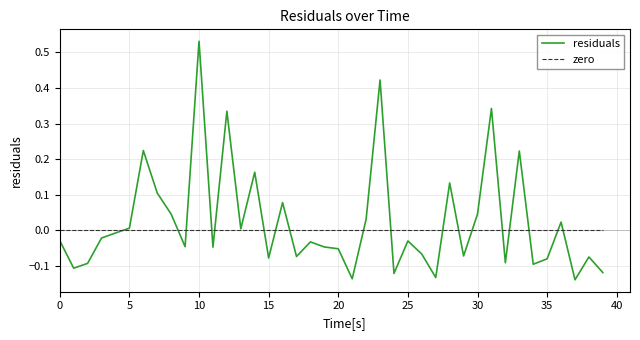

What is the difference between the second highest and minimum values in the residuals series?

0.6